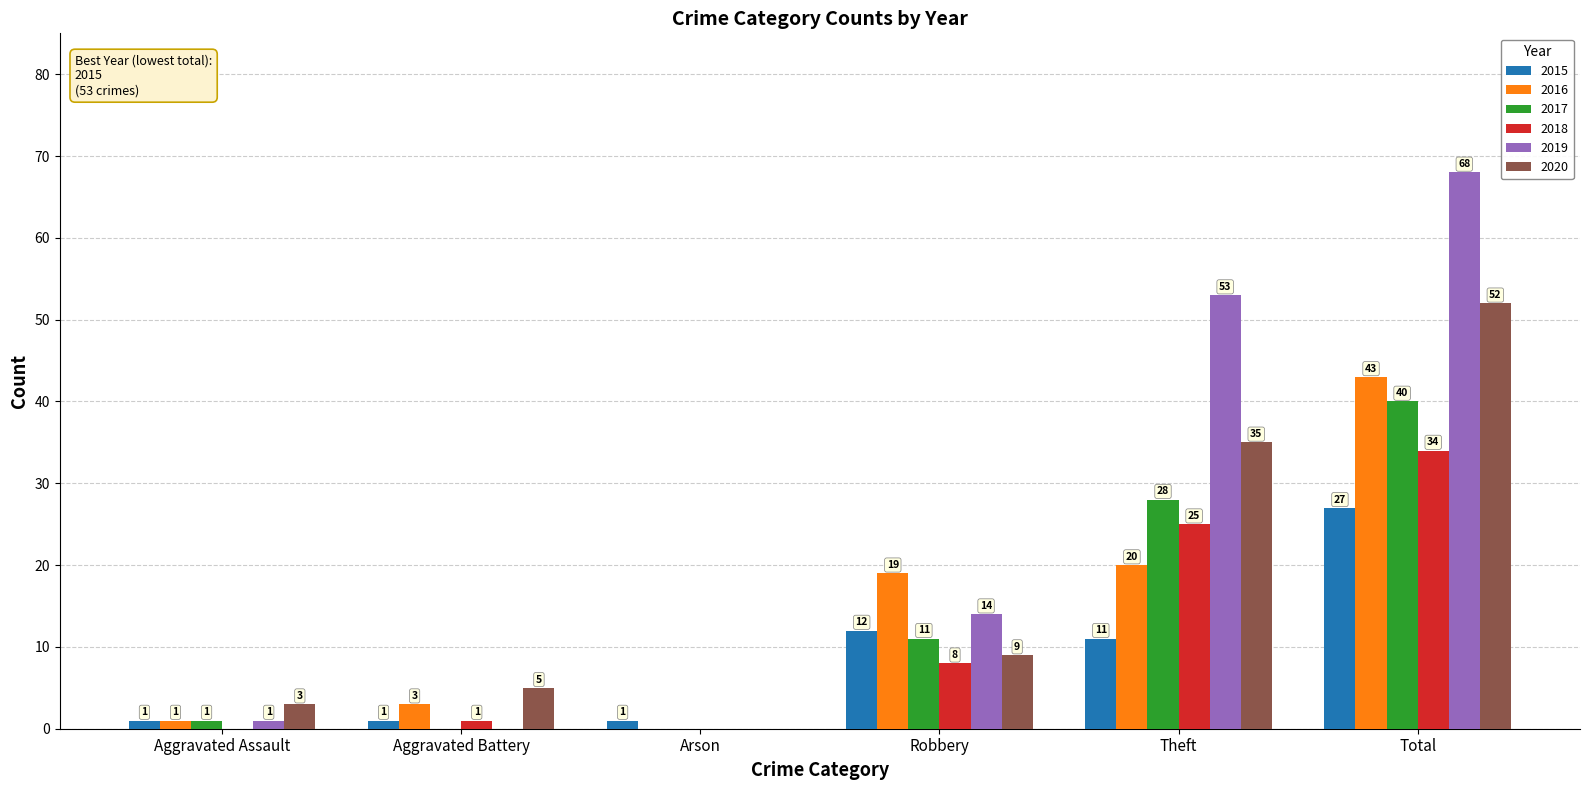

What is the total value across all series at Aggravated Assault?

7